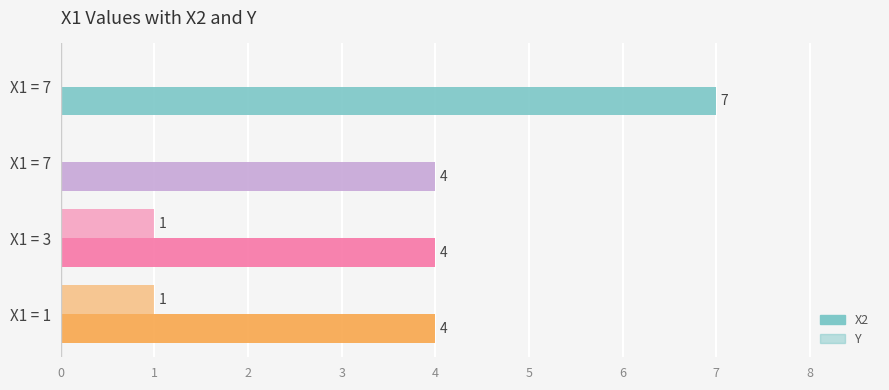

How many categories are shown in the chart?

4